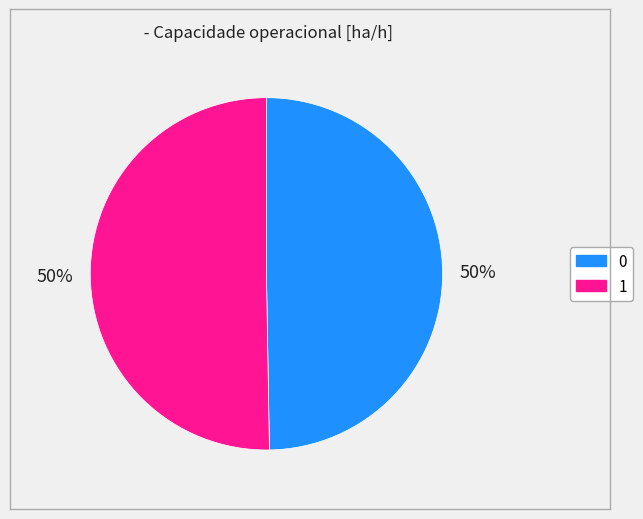

Approximately how many times larger is the value at 0 compared to 1?

1.0